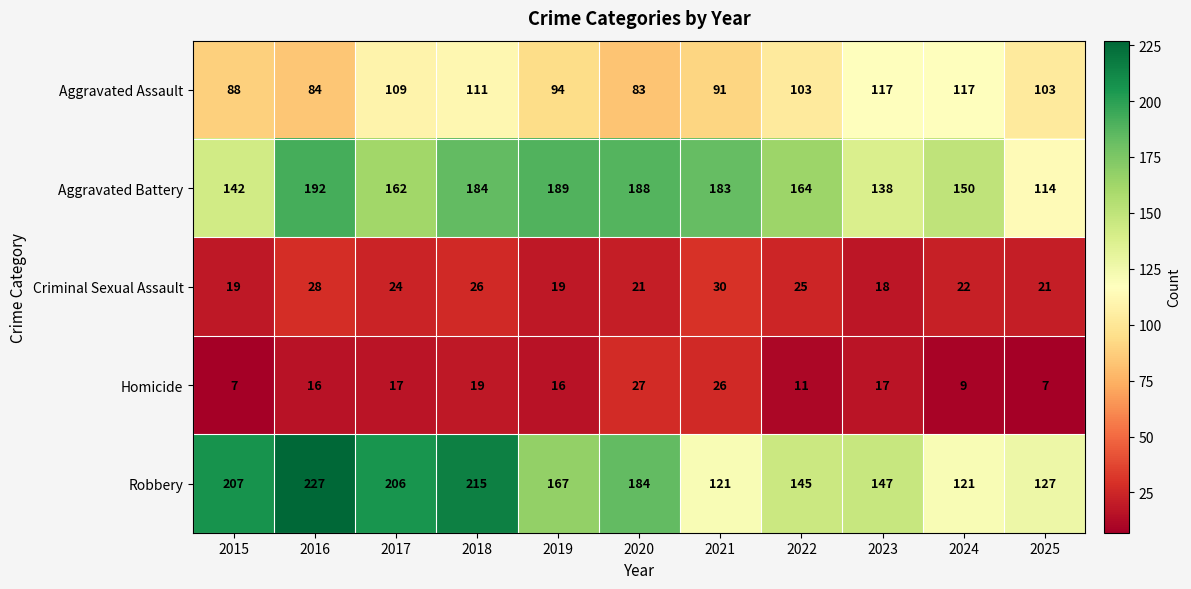

What is the sum of the Homicide values at 2016 and 2024?

25